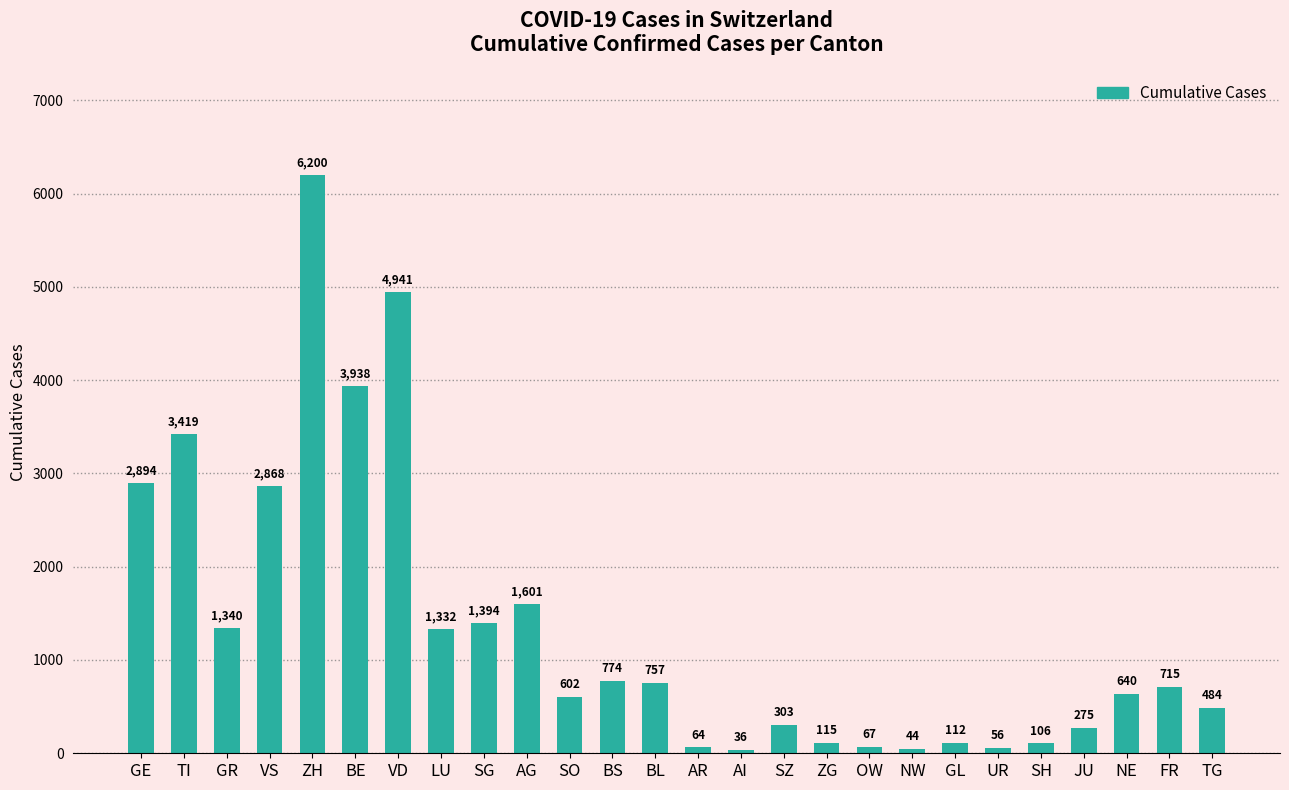

What is the smallest value displayed?

36